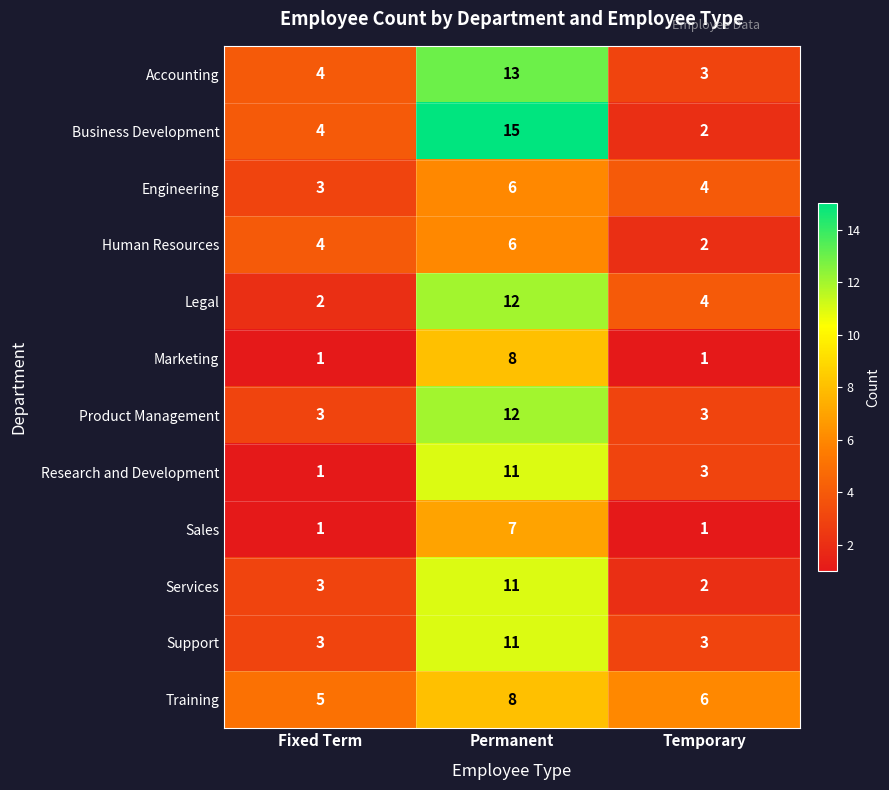

Which series has the largest total across all categories?

Business Development